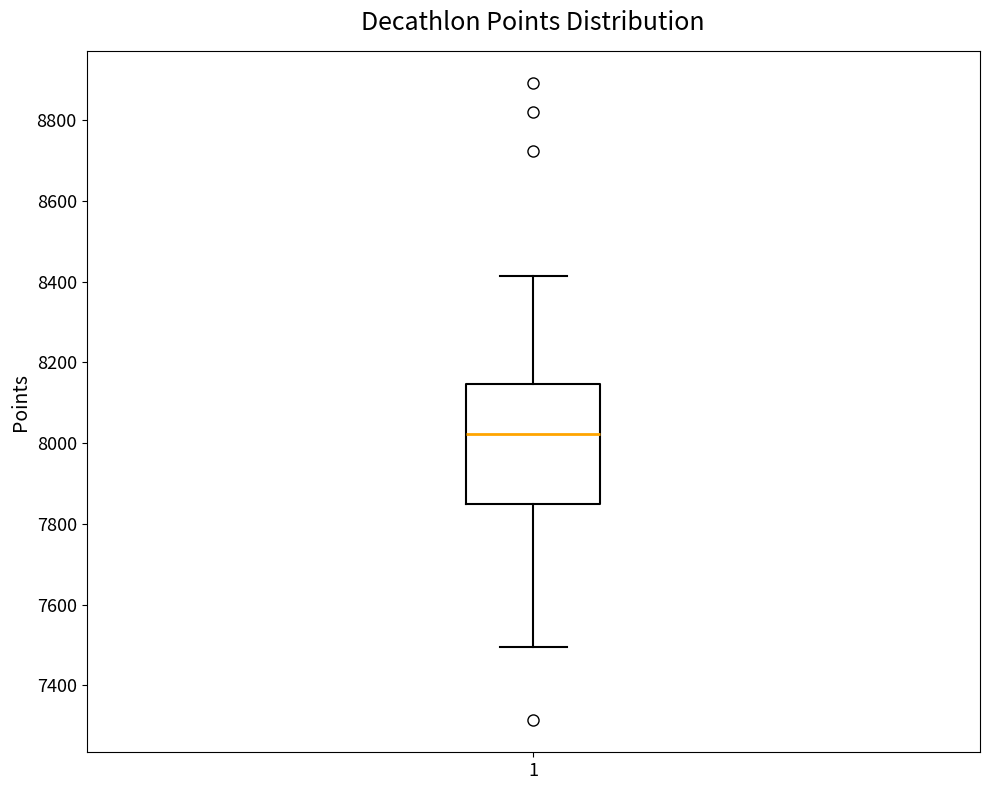

Read this box plot against the y-axis: the position of the median line, the range covered by the box, and the ends of both whiskers. The values are not printed on the chart, so give them approximately, as read against the axis.

median 8020, box 7840 to 8140, whiskers 7500 to 8420